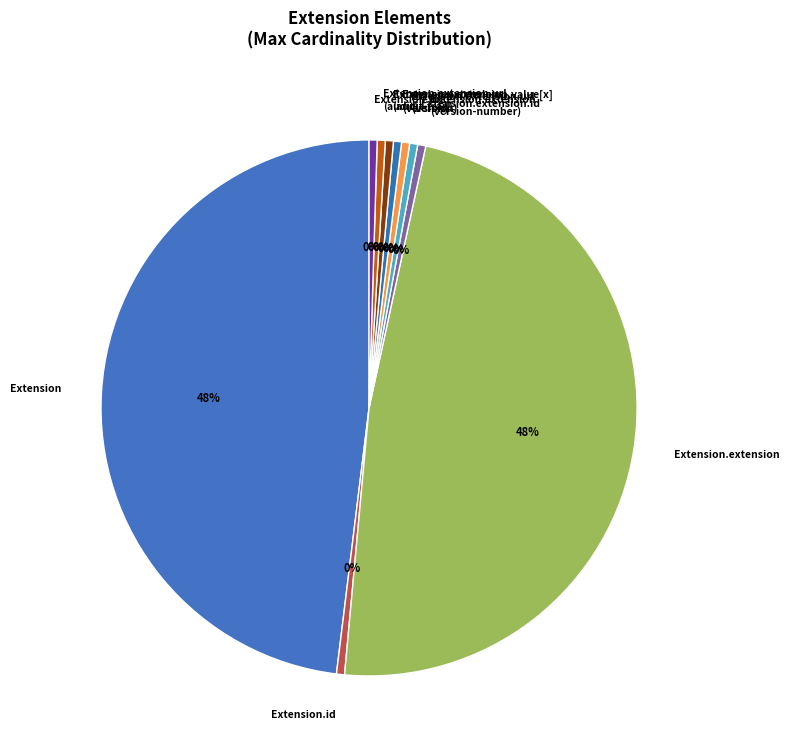

True or false: Extension.extension (version-number) accounts for 12% of the total.

False